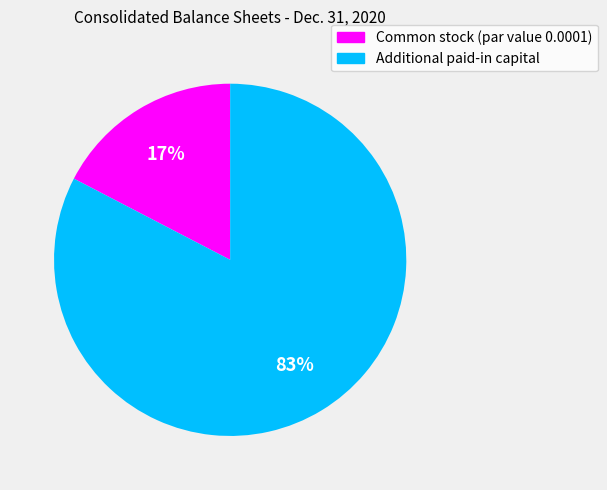

How many slices are in this pie chart?

2